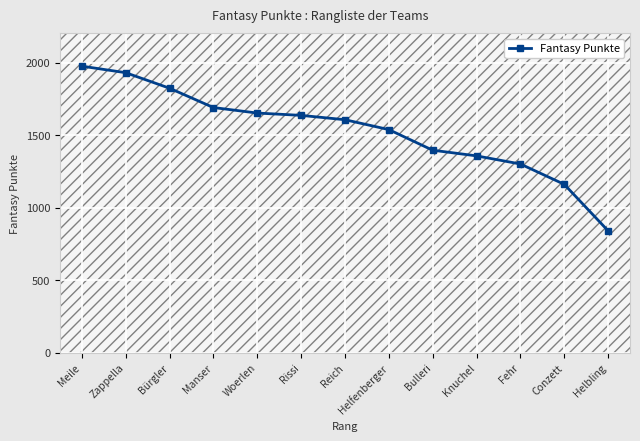

Is it true that the value at Zappella is 1274?

False